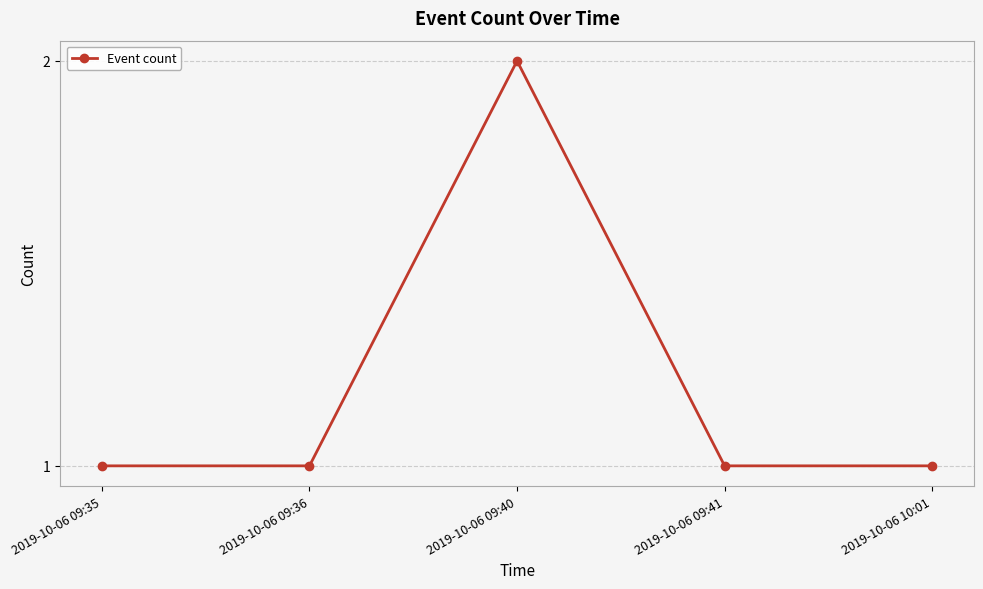

What is the change in value from 2019-10-06 09:36 to 2019-10-06 09:40?

+1